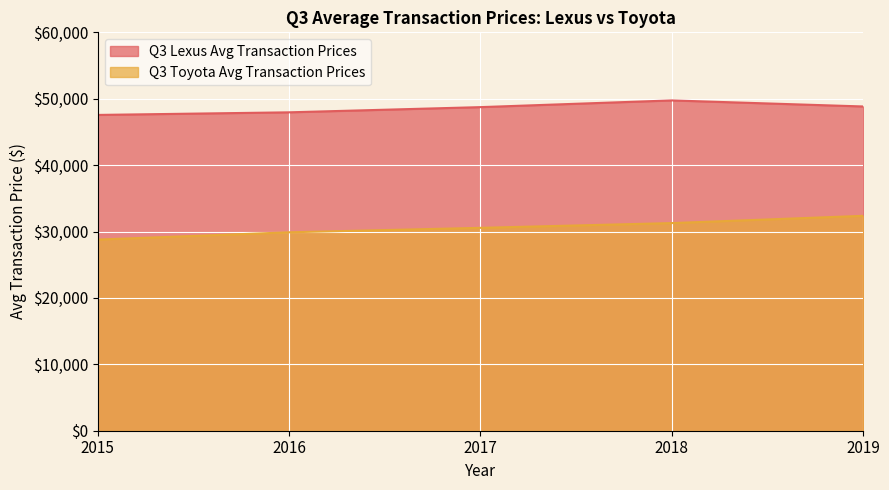

Between 2018 and 2016, which is larger?

2018